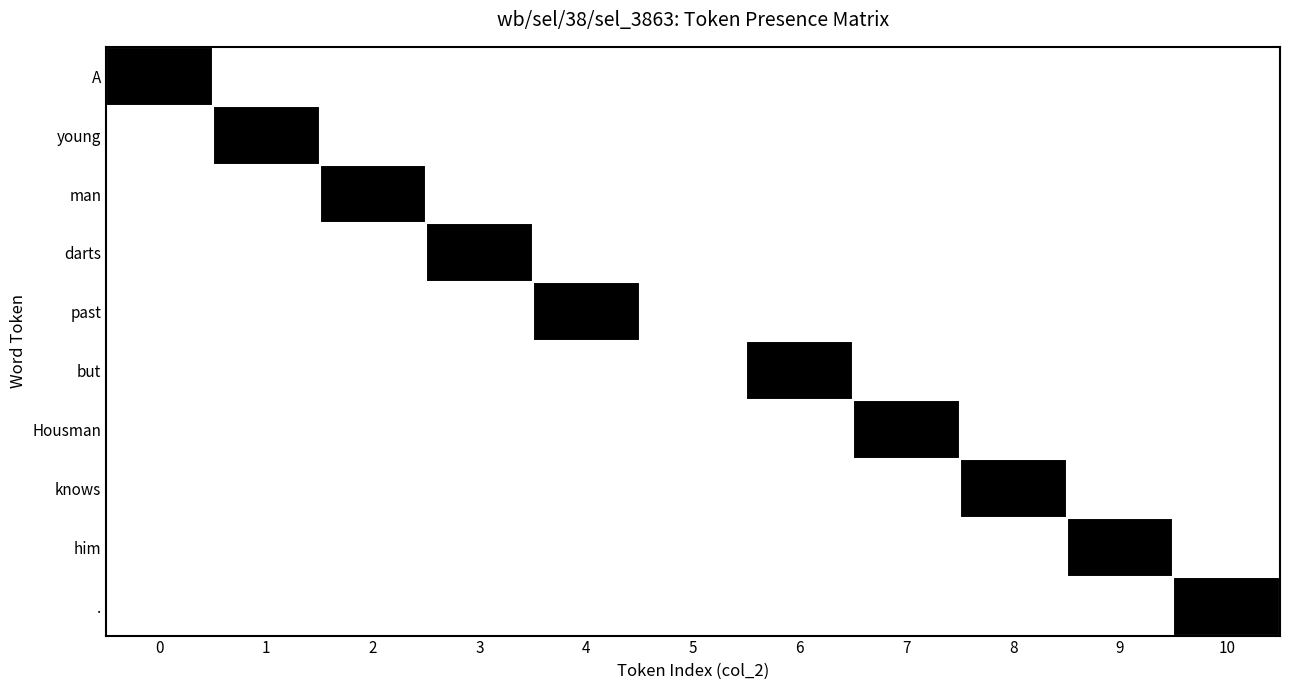

Reading left to right, what are all the values shown in this chart?

A: 0=1	1=0	2=0	3=0	4=0	5=0	6=0	7=0	8=0	9=0	10=0
young: 0=0	1=1	2=0	3=0	4=0	5=0	6=0	7=0	8=0	9=0	10=0
man: 0=0	1=0	2=1	3=0	4=0	5=0	6=0	7=0	8=0	9=0	10=0
darts: 0=0	1=0	2=0	3=1	4=0	5=0	6=0	7=0	8=0	9=0	10=0
past: 0=0	1=0	2=0	3=0	4=1	5=0	6=0	7=0	8=0	9=0	10=0
but: 0=0	1=0	2=0	3=0	4=0	5=0	6=1	7=0	8=0	9=0	10=0
Housman: 0=0	1=0	2=0	3=0	4=0	5=0	6=0	7=1	8=0	9=0	10=0
knows: 0=0	1=0	2=0	3=0	4=0	5=0	6=0	7=0	8=1	9=0	10=0
him: 0=0	1=0	2=0	3=0	4=0	5=0	6=0	7=0	8=0	9=1	10=0
.: 0=0	1=0	2=0	3=0	4=0	5=0	6=0	7=0	8=0	9=0	10=1